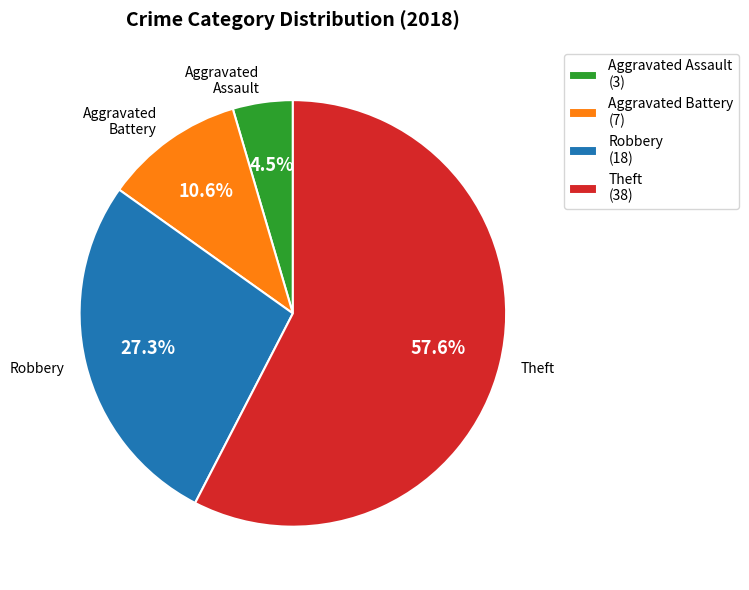

What is the ratio of the value at Aggravated Assault (3) to the value at Aggravated Battery (7)?

0.4